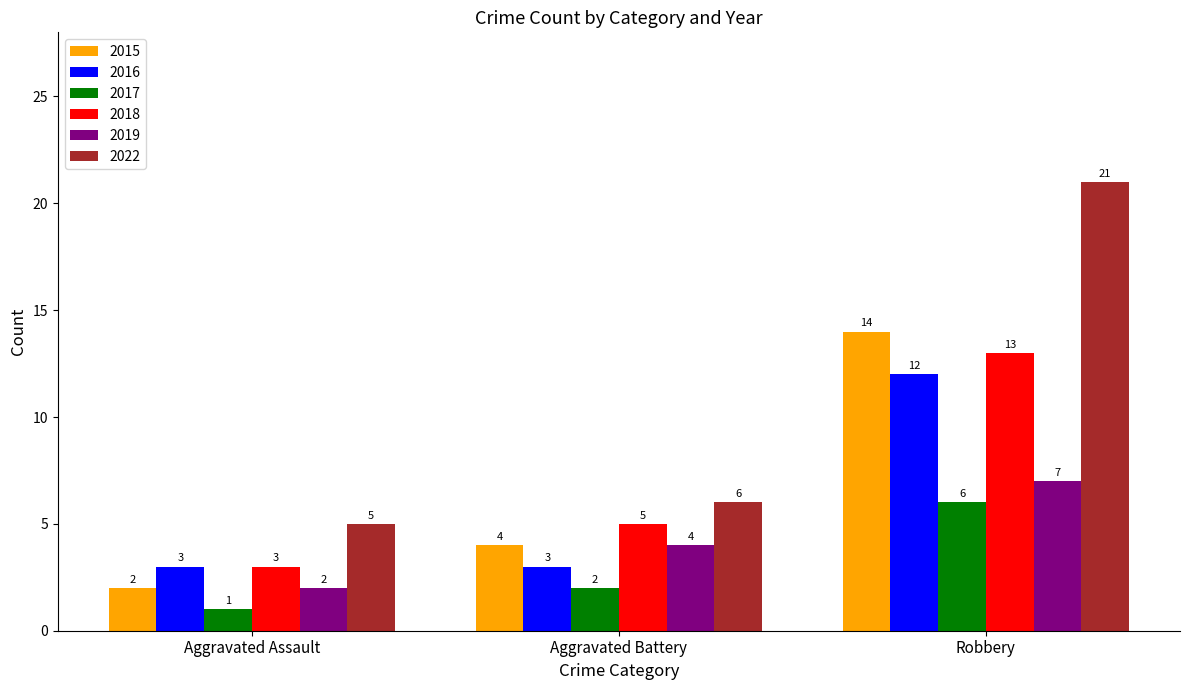

Count the number of data series in this chart.

6